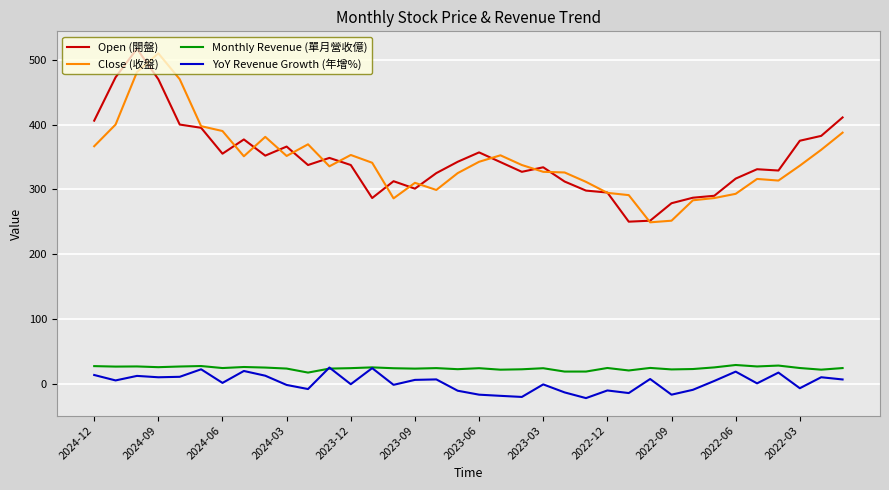

True or false: Open (開盤) and Monthly Revenue (單月營收億) intersect in this chart.

False